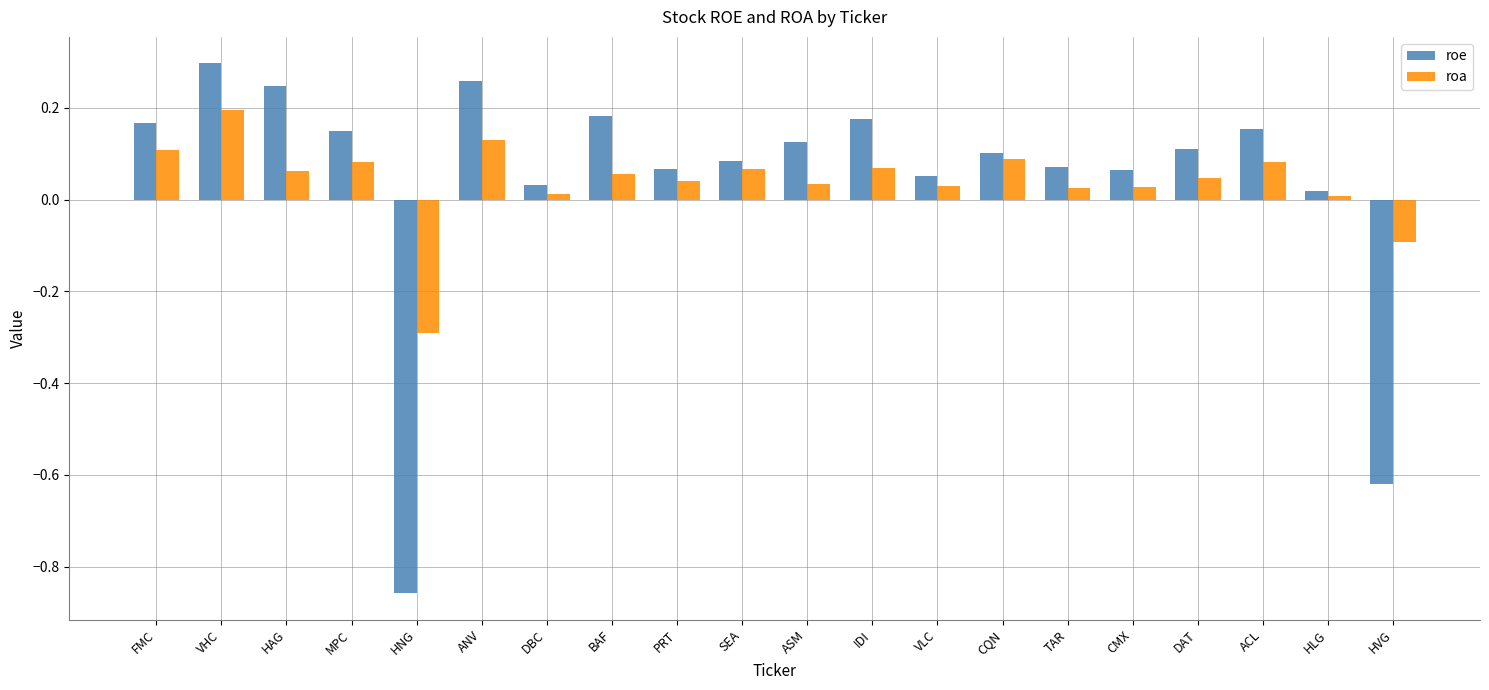

What position from the right is DBC?

14